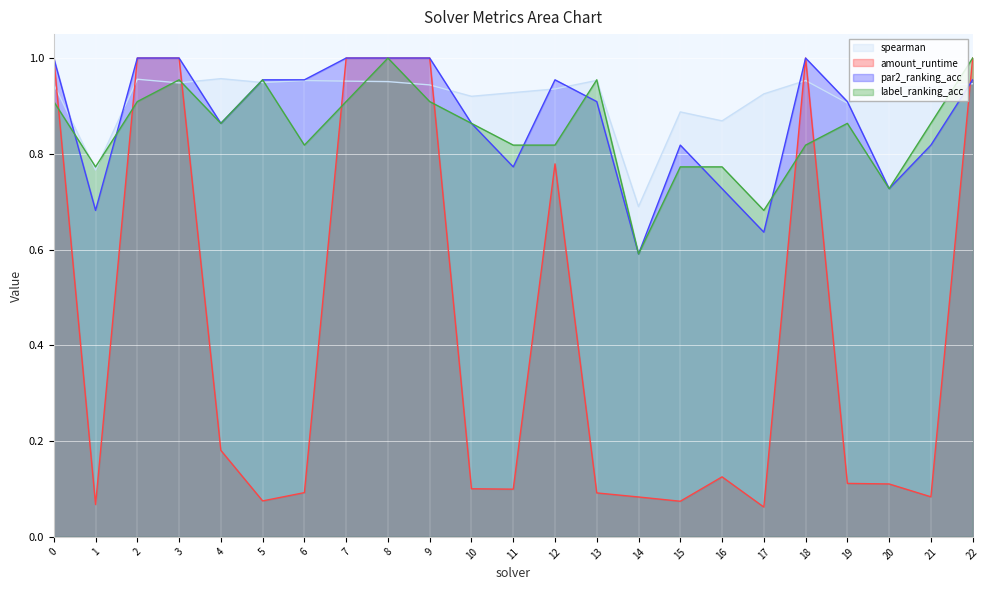

Reading left to right, list all the values displayed in this chart.

spearman: 0.9	0.8	1.0	0.9	1.0	0.9	1.0	1.0	1.0	0.9	0.9	0.9	0.9	1.0	0.7	0.9	0.9	0.9	1.0	0.9	0.9	0.9	0.9
amount_runtime: 1.0	0.1	1.0	1.0	0.2	0.1	0.1	1.0	1.0	1.0	0.1	0.1	0.8	0.1	0.1	0.1	0.1	0.1	1.0	0.1	0.1	0.1	1.0
par2_ranking_acc: 1.0	0.7	1.0	1.0	0.9	1.0	1.0	1.0	1.0	1.0	0.9	0.8	1.0	0.9	0.6	0.8	0.7	0.6	1.0	0.9	0.7	0.8	1.0
label_ranking_acc: 0.9	0.8	0.9	1.0	0.9	1.0	0.8	0.9	1.0	0.9	0.9	0.8	0.8	1.0	0.6	0.8	0.8	0.7	0.8	0.9	0.7	0.9	1.0